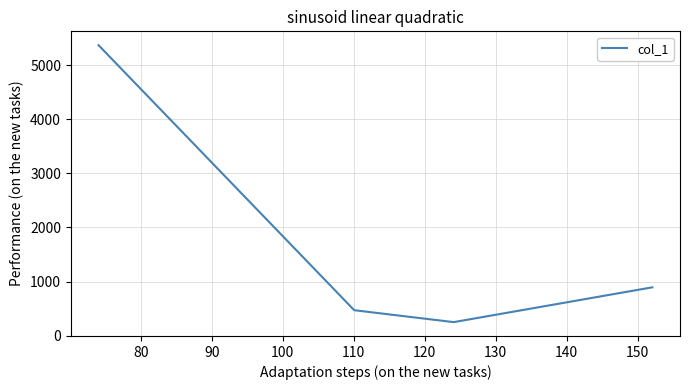

True or false: there are more than 0 points higher than both neighbors.

False